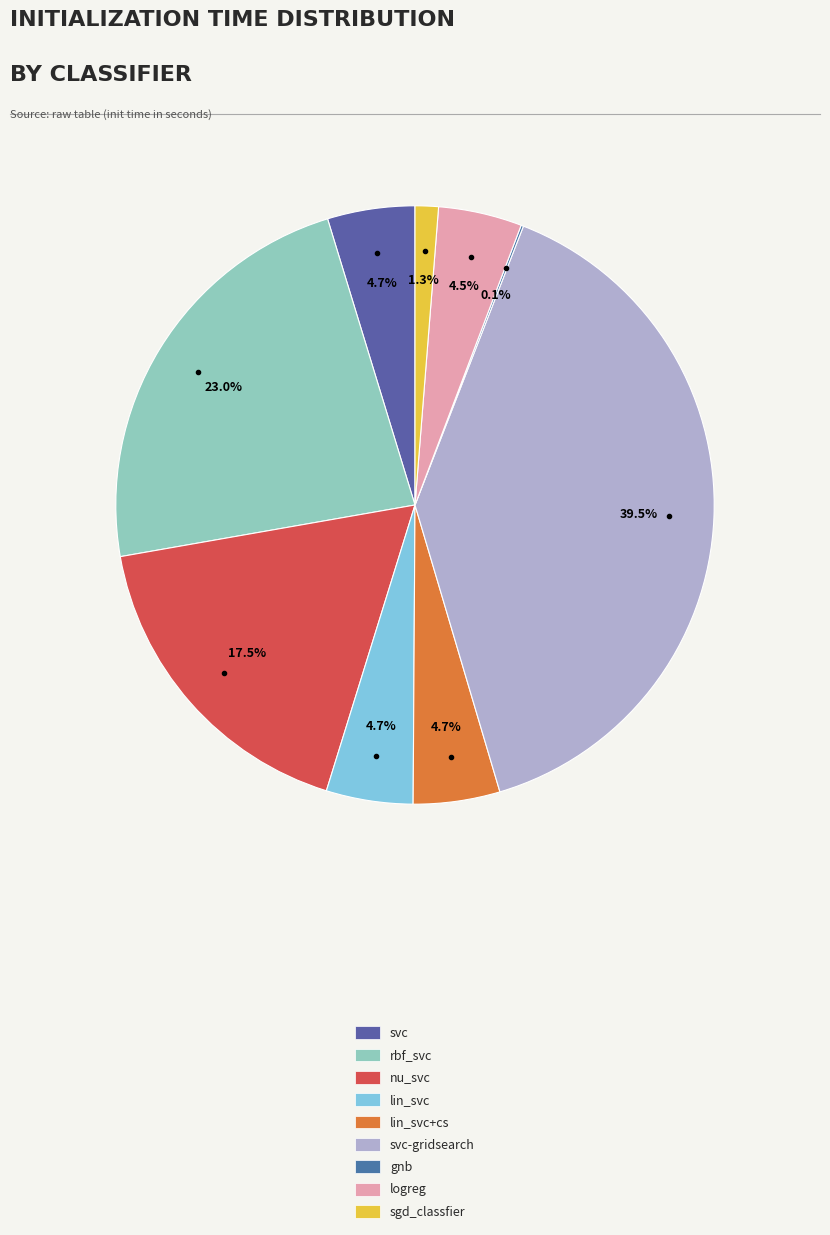

True or false: sgd_classfier accounts for 7% of the total.

False